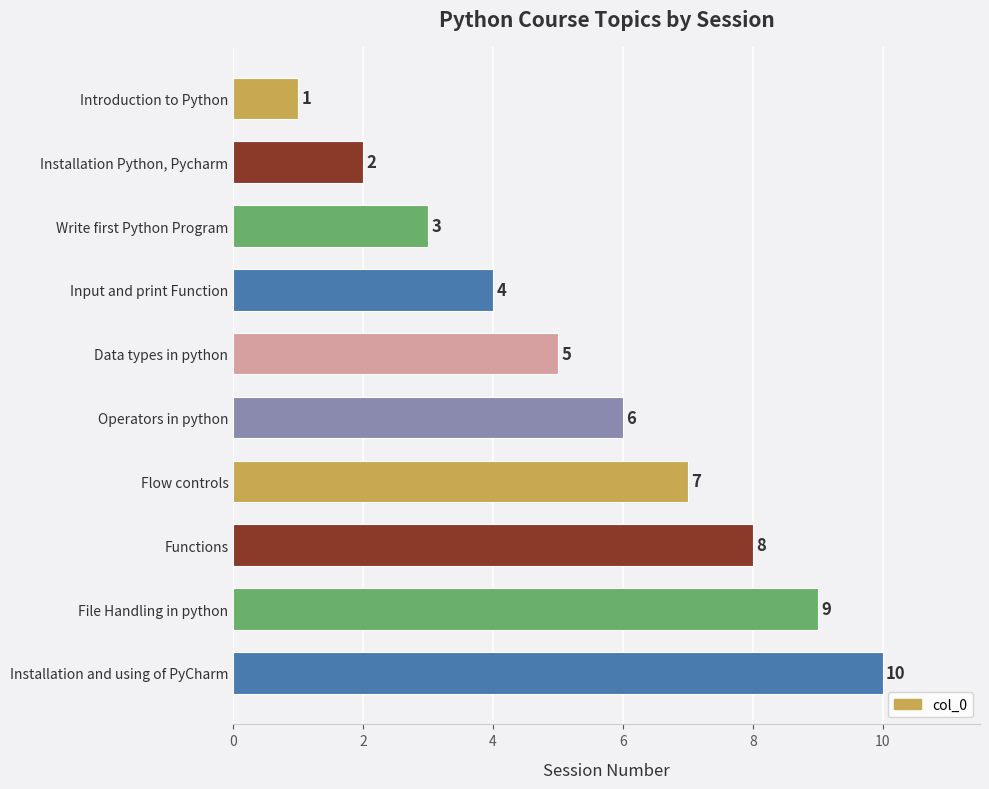

What position from the top is Introduction to Python?

1